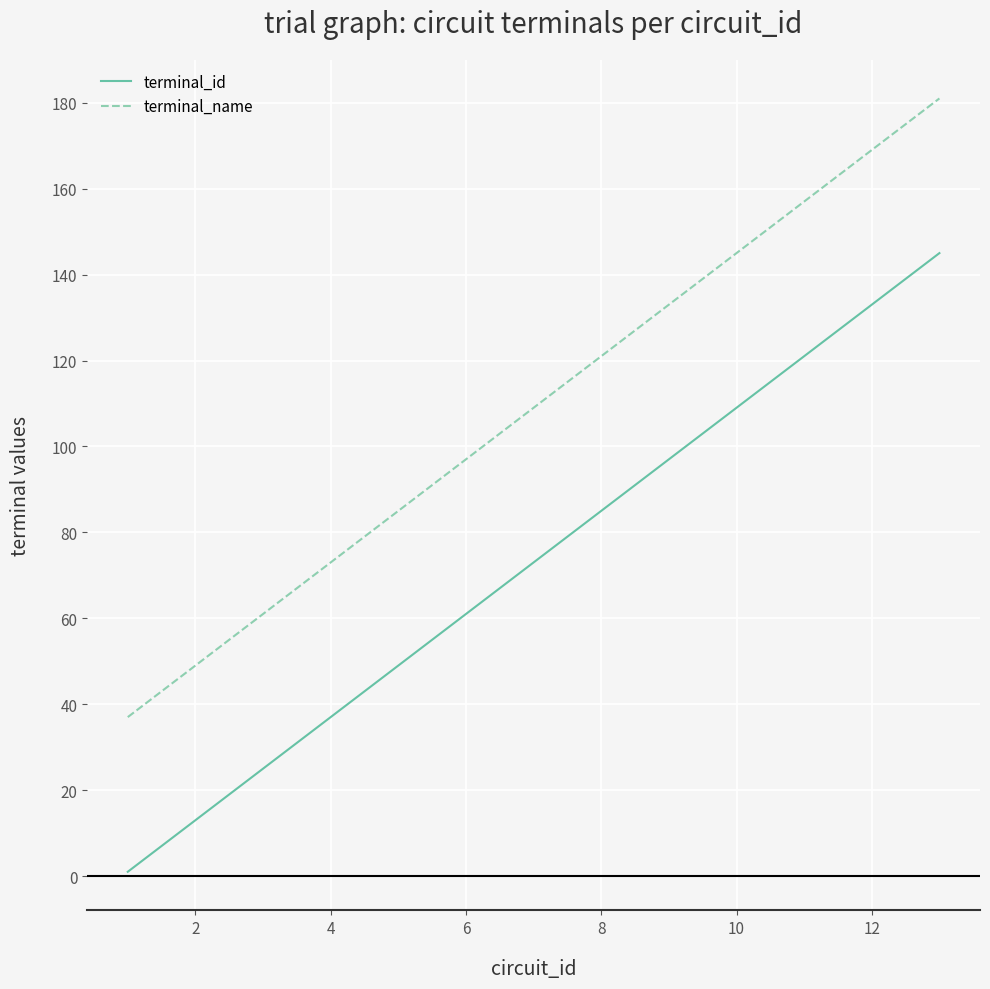

List the series in order of their overall mean, highest first.

terminal_name, terminal_id